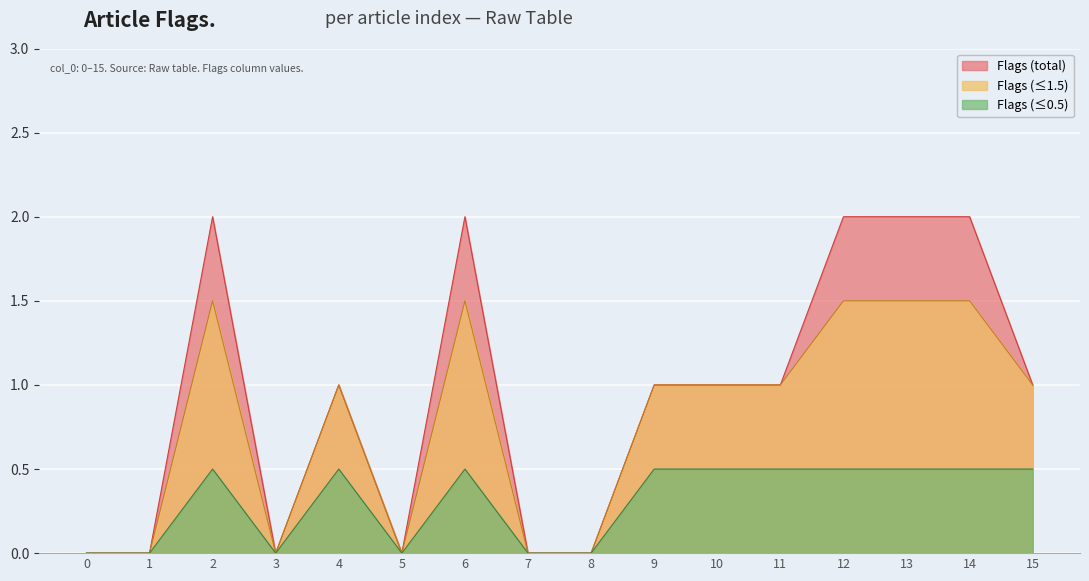

How many points are lower than both their immediate neighbors (excluding endpoints)?

2